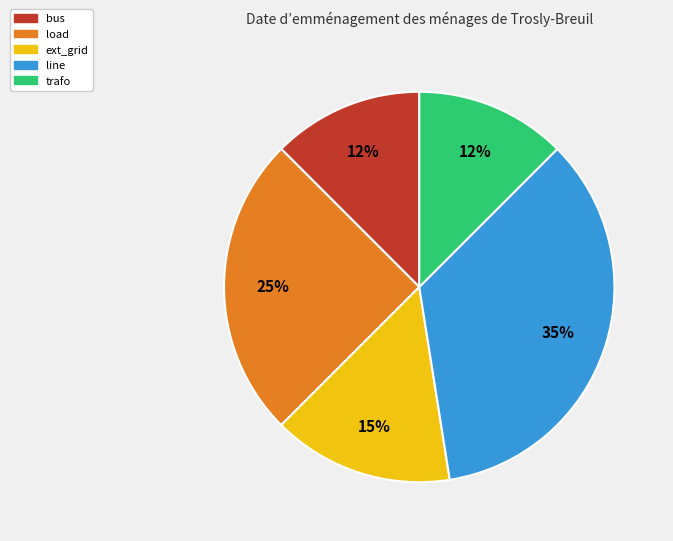

How many slices are in this pie chart?

5